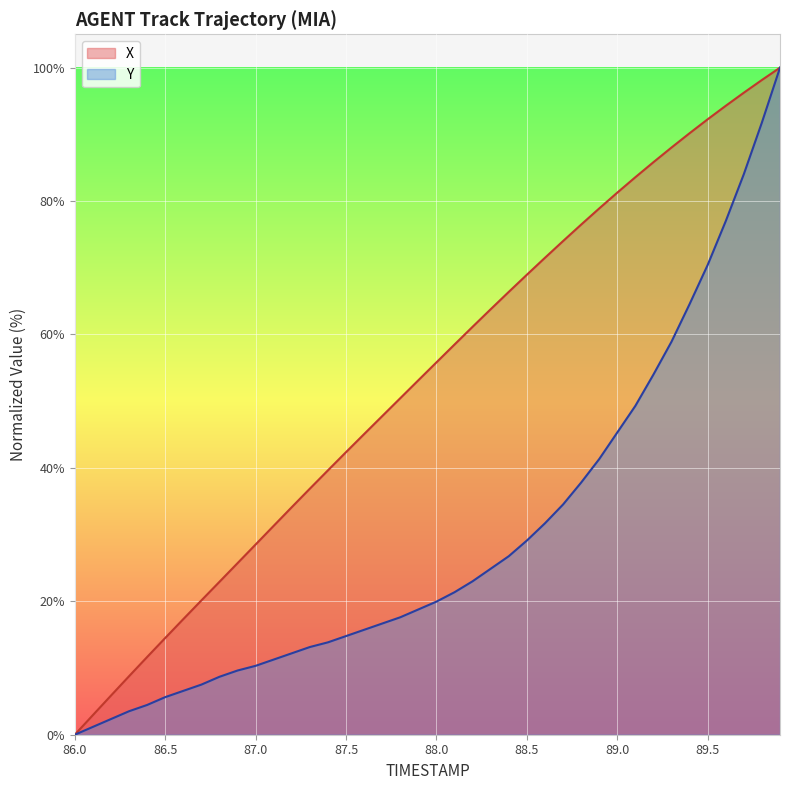

List the series in order of their overall mean, lowest first.

Y, X